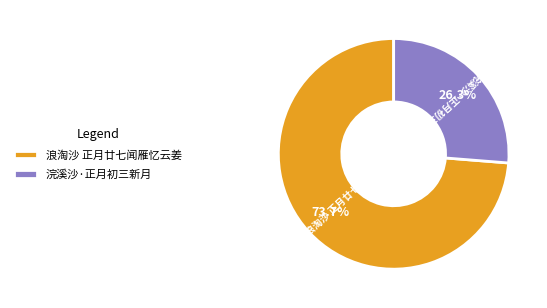

True or false: 浣溪沙·正月初三新月 accounts for 34% of the total.

False